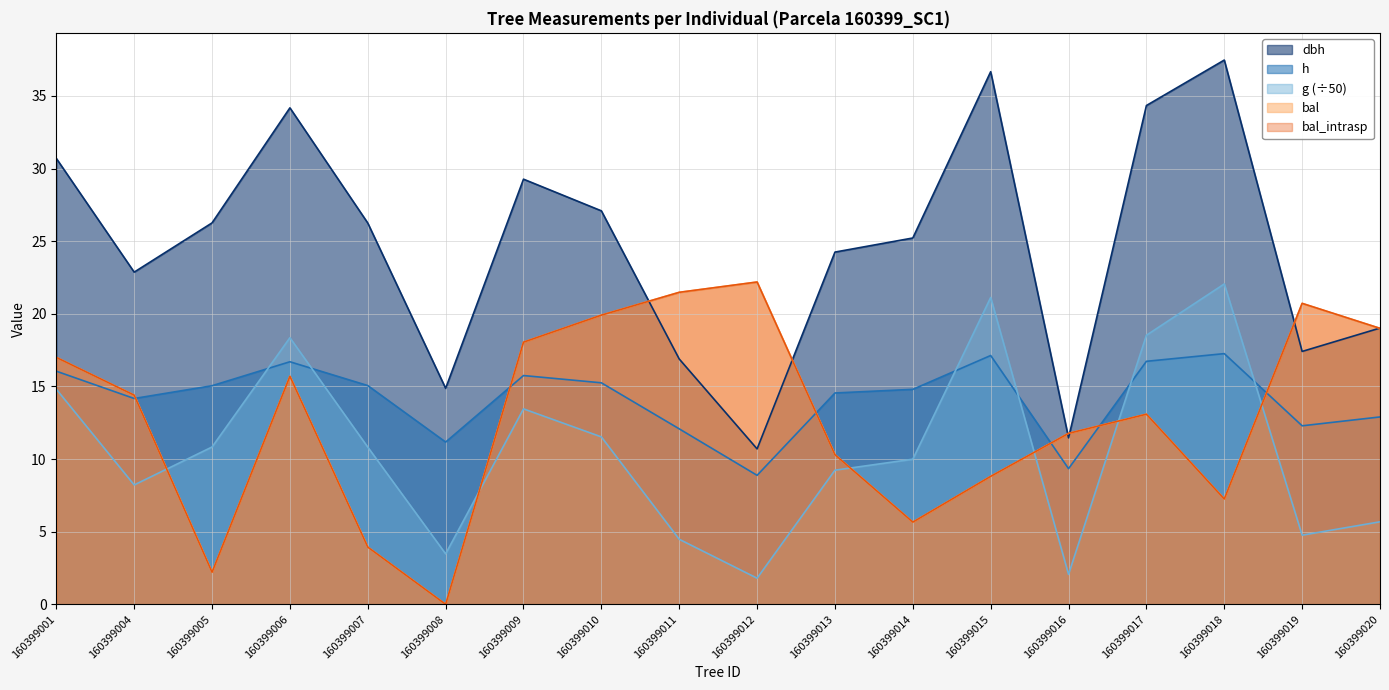

What is the sum of all bal_intrasp values?

231.5